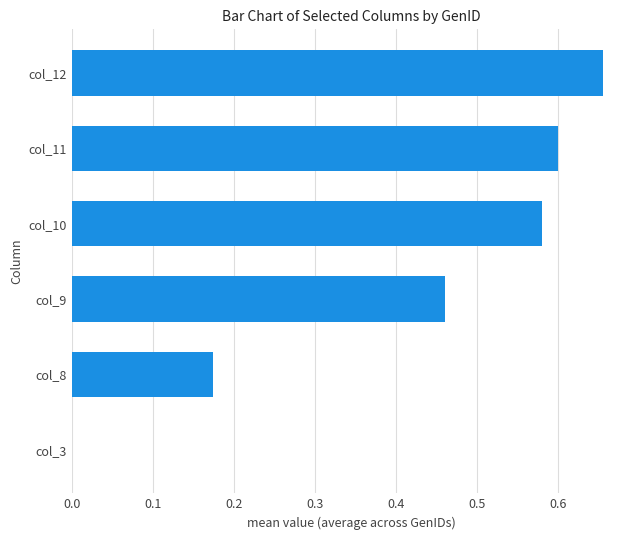

What is the sum of all values?

2.5